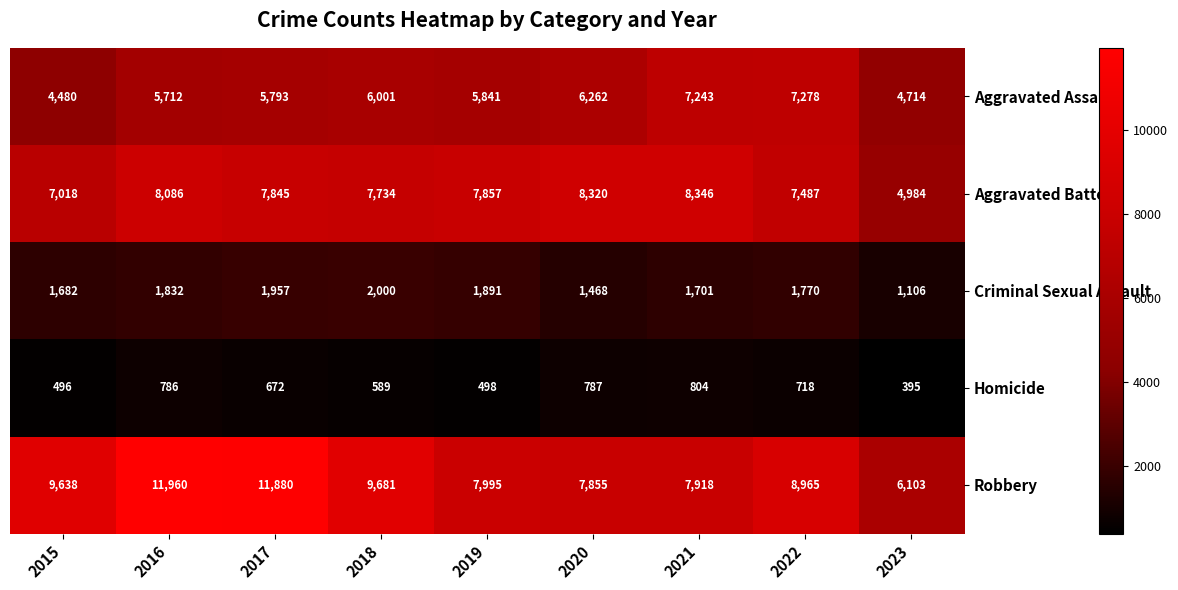

At which label is Homicide closest to 599?

2018